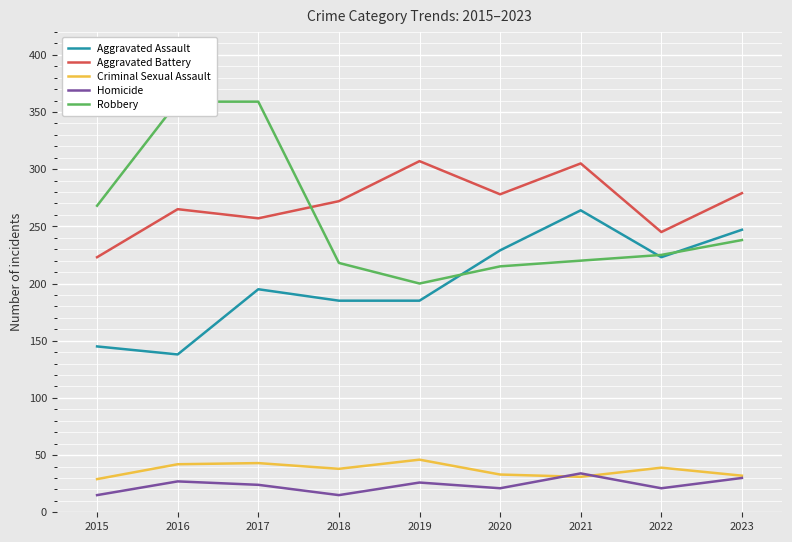

What is the difference between the maximum and second lowest values in the Criminal Sexual Assault series?

15